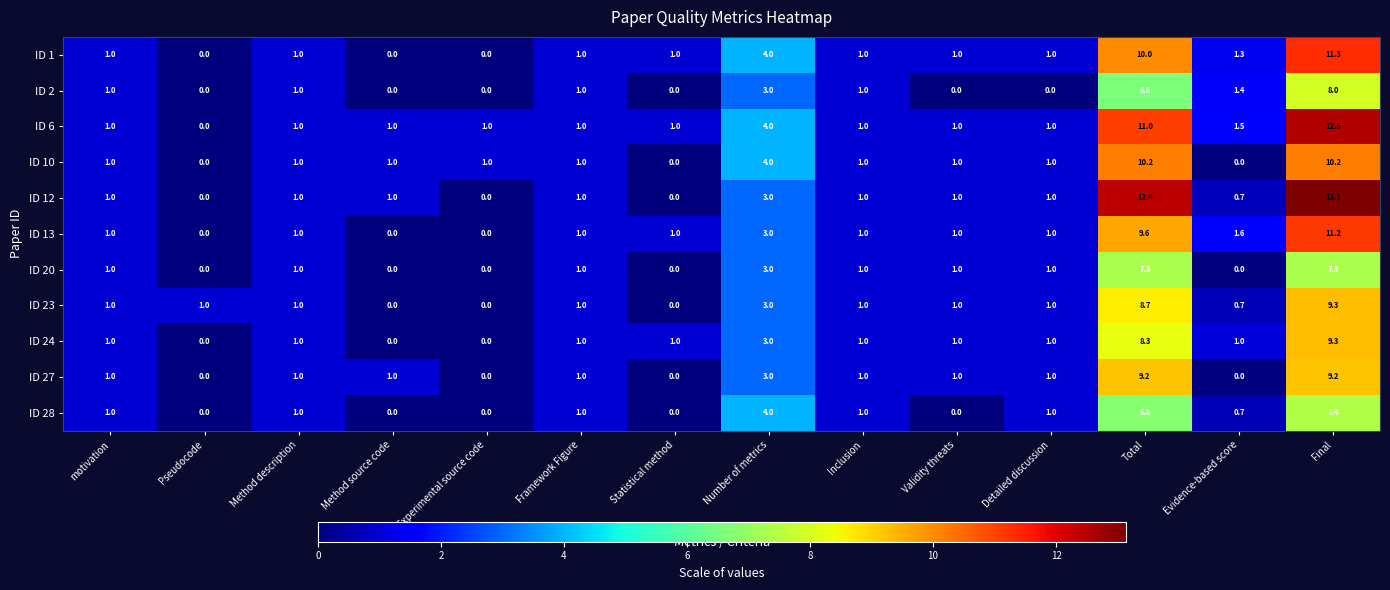

What is the maximum value shown in the chart?

13.1